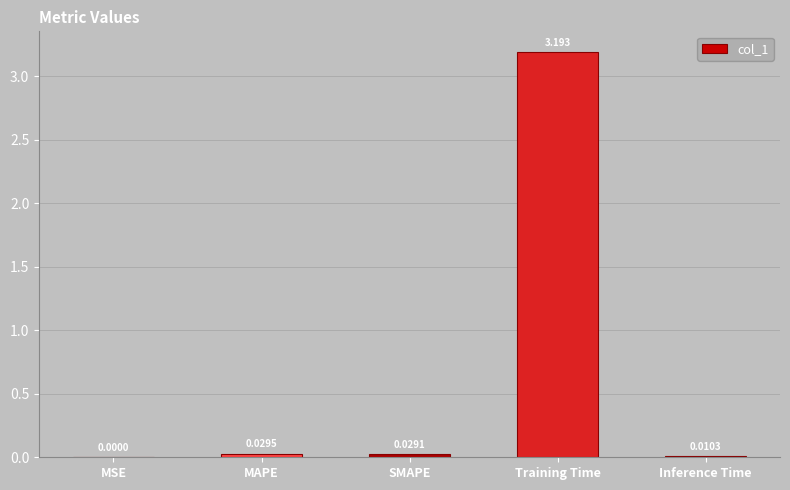

Between MAPE and Training Time, which is larger?

Training Time